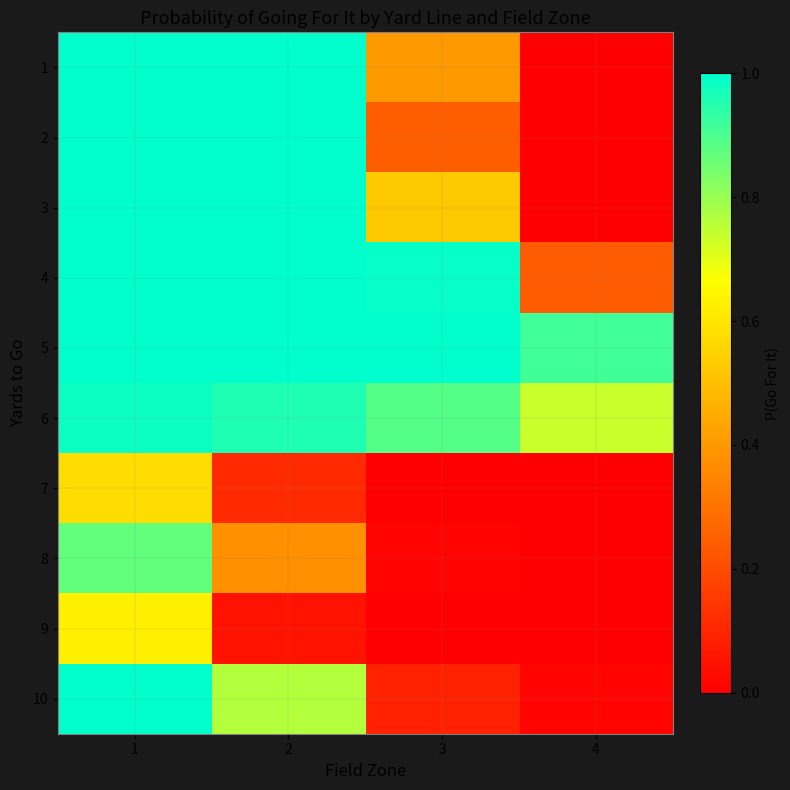

Reading left to right, what are all the values shown in this chart?

1: 1=1.0	2=1.0	3=0.4	4=0.0
2: 1=1.0	2=1.0	3=0.2	4=0.0
3: 1=1.0	2=1.0	3=0.5	4=0.0
4: 1=1.0	2=1.0	3=1.0	4=0.2
5: 1=1.0	2=1.0	3=1.0	4=0.9
6: 1=1.0	2=1.0	3=0.9	4=0.7
7: 1=0.6	2=0.1	3=0.0	4=0.0
8: 1=0.9	2=0.4	3=0.0	4=0.0
9: 1=0.6	2=0.1	3=0.0	4=0.0
10: 1=1.0	2=0.8	3=0.1	4=0.0